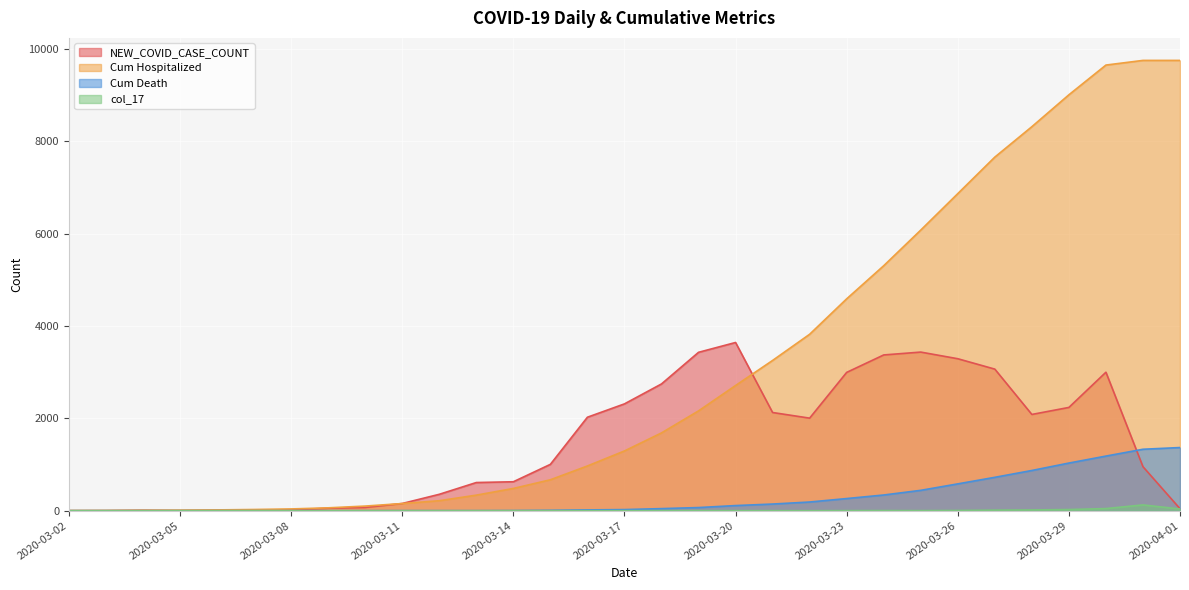

What position from the left is 2020-03-05?

4